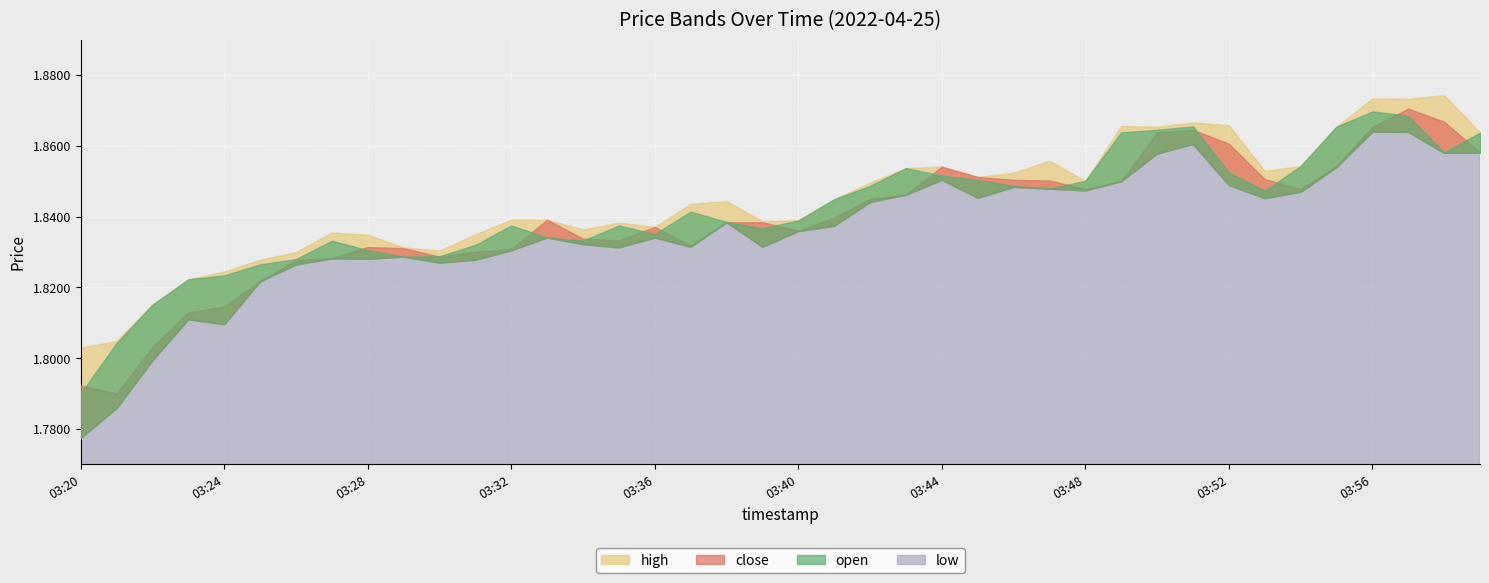

True or false: close has a value of 3.0 at 03:38.

False